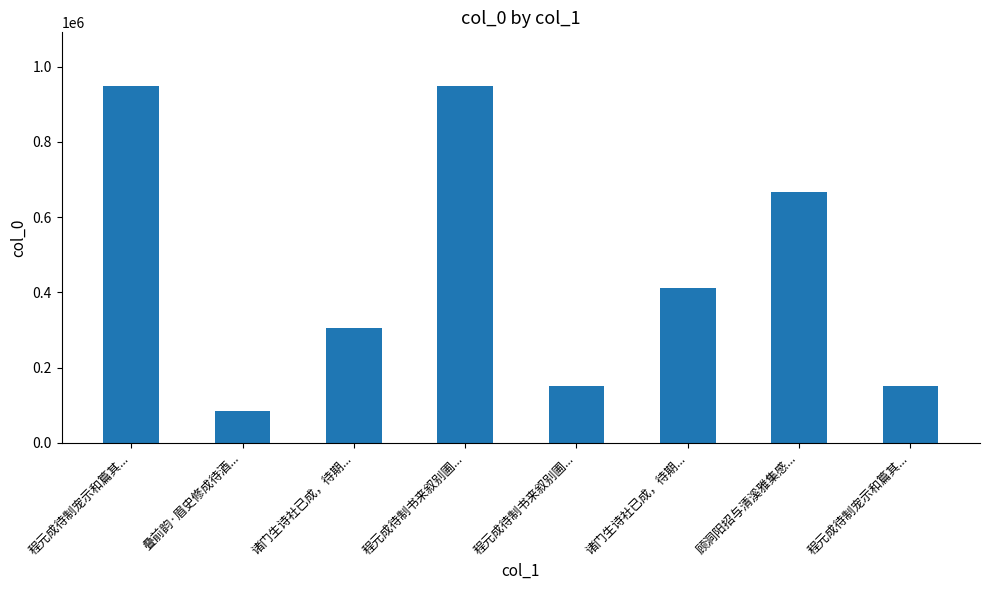

What is the change in value from 诸门生诗社已成，待期... to 程元成待制宠示和篇其...?

-153809